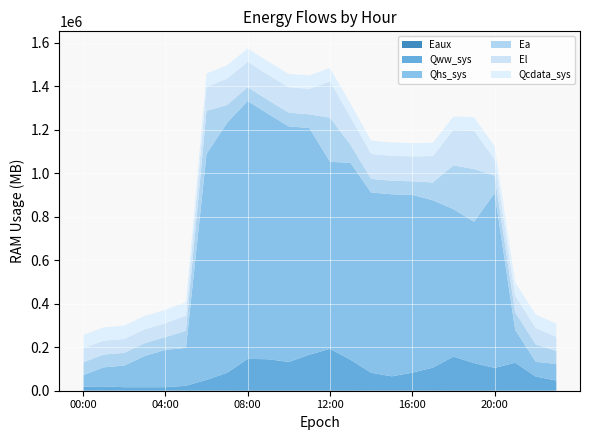

Reading left to right, extract all data points from this chart.

Eaux: 00:00=599.8	01:00=979.1	02:00=1068.8	03:00=1251.5	04:00=1315.5	05:00=1334.2	06:00=1864.4	07:00=1962.5	08:00=2249.8	09:00=2247.0	10:00=2236.3	11:00=2254.6	12:00=2261.0	13:00=2229.8	14:00=1940.8	15:00=1929.9	16:00=1944.9	17:00=1968.0	18:00=2239.4	19:00=2212.3	20:00=2147.5	21:00=468.3	22:00=472.9	23:00=611.2
Qww_sys: 00:00=17910.4	01:00=19040.0	02:00=15075.9	03:00=14866.8	04:00=14891.0	05:00=21373.4	06:00=48234.9	07:00=80362.7	08:00=144192.0	09:00=142428.6	10:00=130131.5	11:00=163197.3	12:00=190411.5	13:00=139939.8	14:00=80541.3	15:00=64185.2	16:00=80989.8	17:00=104132.2	18:00=154488.2	19:00=124920.8	20:00=102640.1	21:00=128301.1	22:00=64792.9	23:00=46052.2
Qhs_sys: 00:00=53079.5	01:00=87365.5	02:00=99448.1	03:00=143897.5	04:00=171490.6	05:00=174167.1	06:00=1038672.7	07:00=1149099.5	08:00=1185433.7	09:00=1127405.7	10:00=1082719.3	11:00=1041753.3	12:00=859885.0	13:00=904722.2	14:00=828435.7	15:00=836877.2	16:00=817385.7	17:00=769251.7	18:00=677792.5	19:00=649517.0	20:00=803656.1	21:00=151201.8	22:00=67863.6	23:00=76118.0
Ea: 00:00=58840.7	01:00=58725.1	02:00=58725.1	03:00=58725.1	04:00=58725.1	05:00=78542.3	06:00=197568.9	07:00=82065.6	08:00=63503.1	09:00=62972.2	10:00=62941.0	11:00=63070.4	12:00=202352.9	13:00=83662.7	14:00=62399.8	15:00=62246.5	16:00=62153.1	17:00=81903.5	18:00=201546.8	19:00=242135.1	20:00=80347.1	21:00=80685.9	22:00=79956.0	23:00=59381.8
El: 00:00=63930.4	01:00=63891.4	02:00=63891.4	03:00=63891.4	04:00=63891.4	05:00=70579.7	06:00=110755.0	07:00=120964.8	08:00=116616.5	09:00=116605.5	10:00=116637.9	11:00=117553.1	12:00=166762.9	13:00=126872.1	14:00=114770.9	15:00=114593.1	16:00=114476.5	17:00=120993.2	18:00=163096.9	19:00=176976.2	20:00=74400.7	21:00=76579.4	22:00=75091.9	23:00=65797.4
Qcdata_sys: 00:00=61190.3	01:00=61184.7	02:00=61188.7	03:00=61184.7	04:00=61184.7	05:00=61187.0	06:00=61184.7	07:00=61184.7	08:00=61186.4	09:00=61190.3	10:00=61190.3	11:00=61200.5	12:00=61201.7	13:00=61207.3	14:00=61211.8	15:00=61207.3	16:00=61213.0	17:00=61212.4	18:00=61207.3	19:00=61201.7	20:00=61205.0	21:00=61190.3	22:00=61190.3	23:00=61192.6